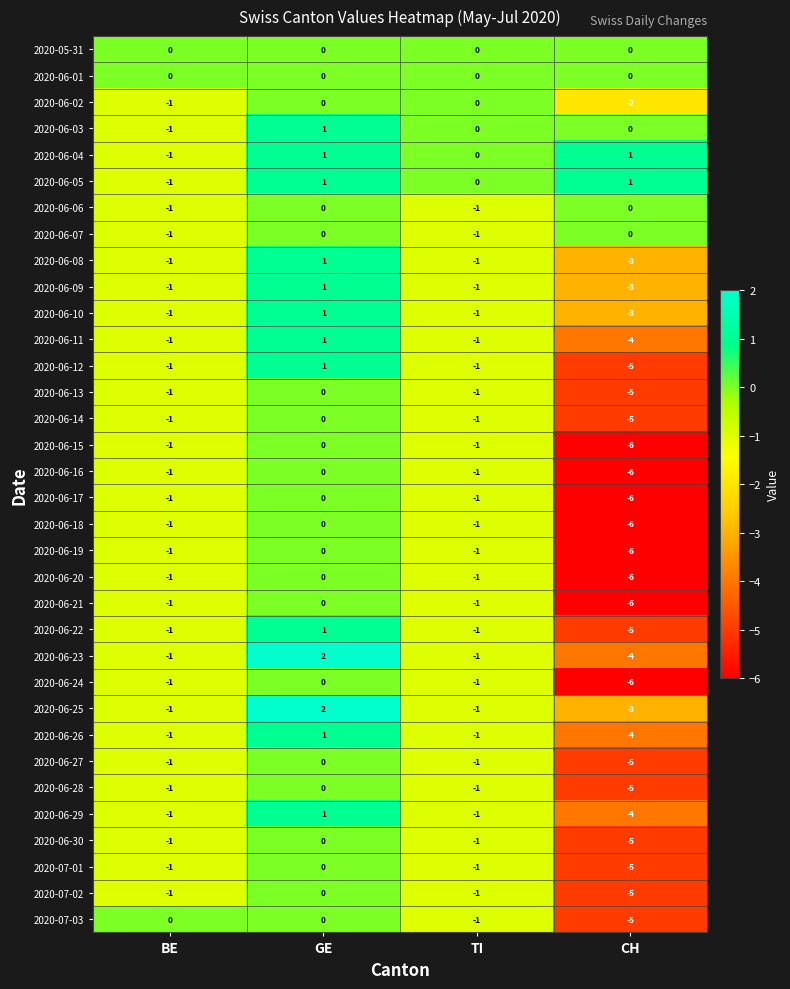

At which category is the sum across all series the highest?

GE